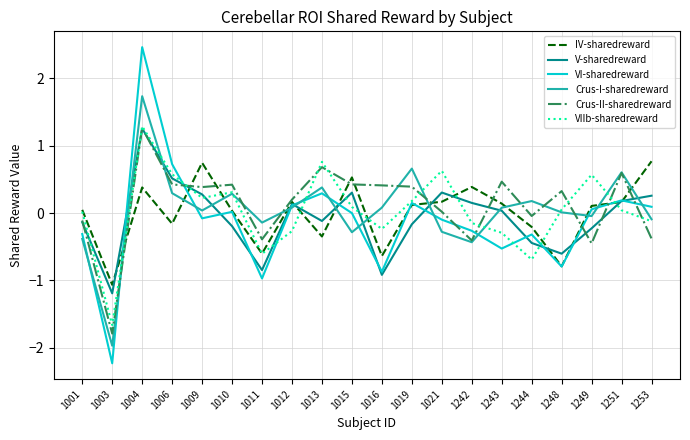

What is the approximate value of V-sharedreward at 1249?

-0.2